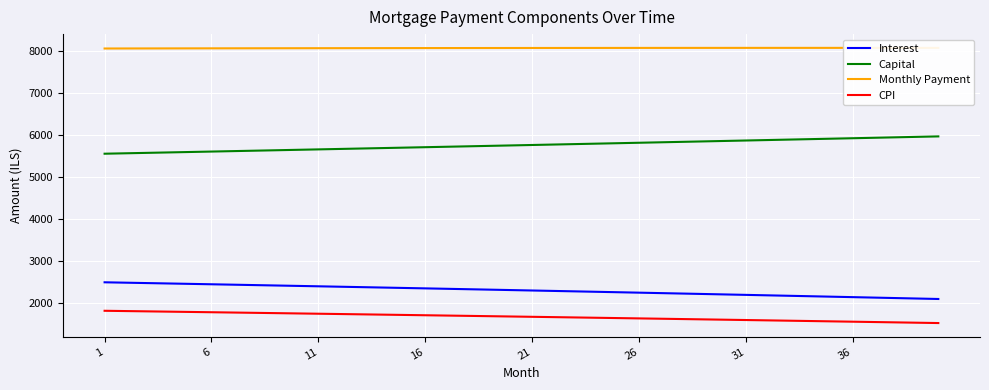

True or false: Capital and Interest cross at least once.

False